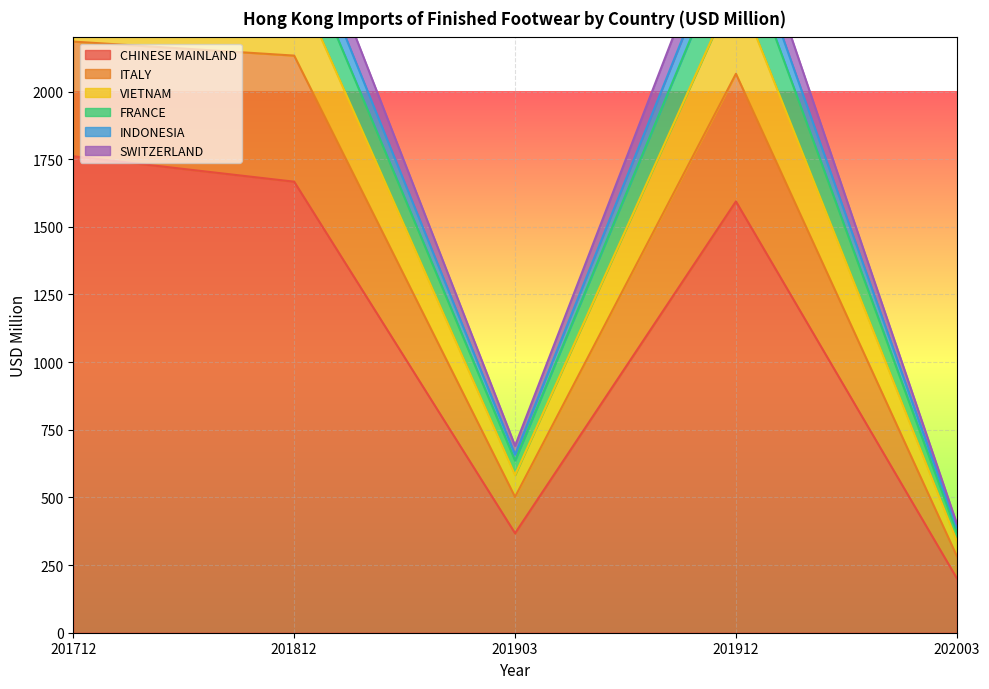

What is the difference between the highest and lowest values at 202003?

202.0